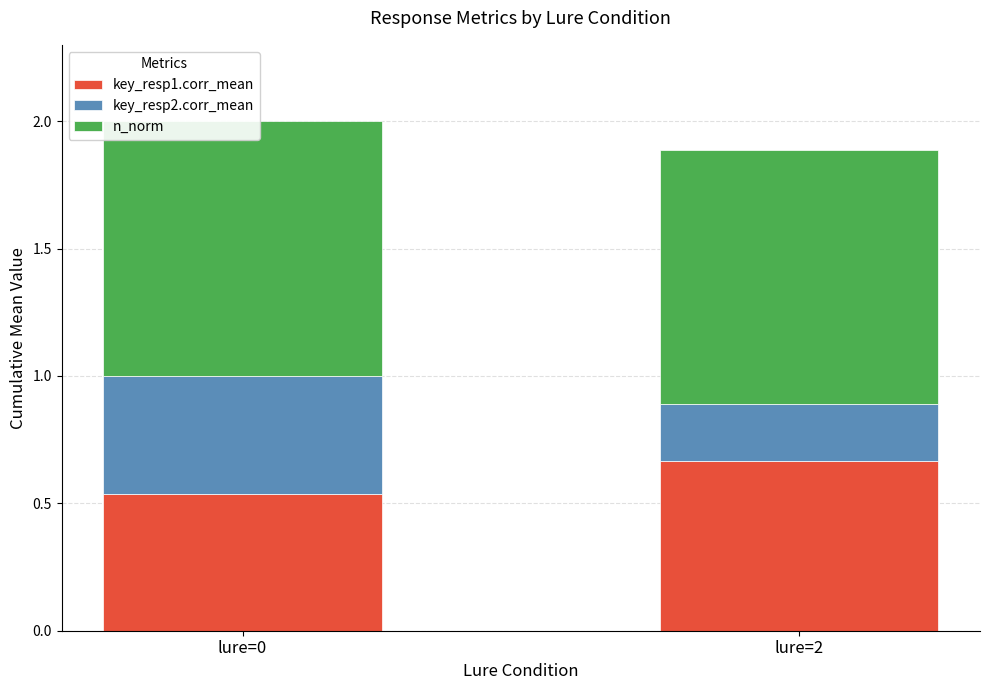

At how many categories does at least one series exceed 0?

2